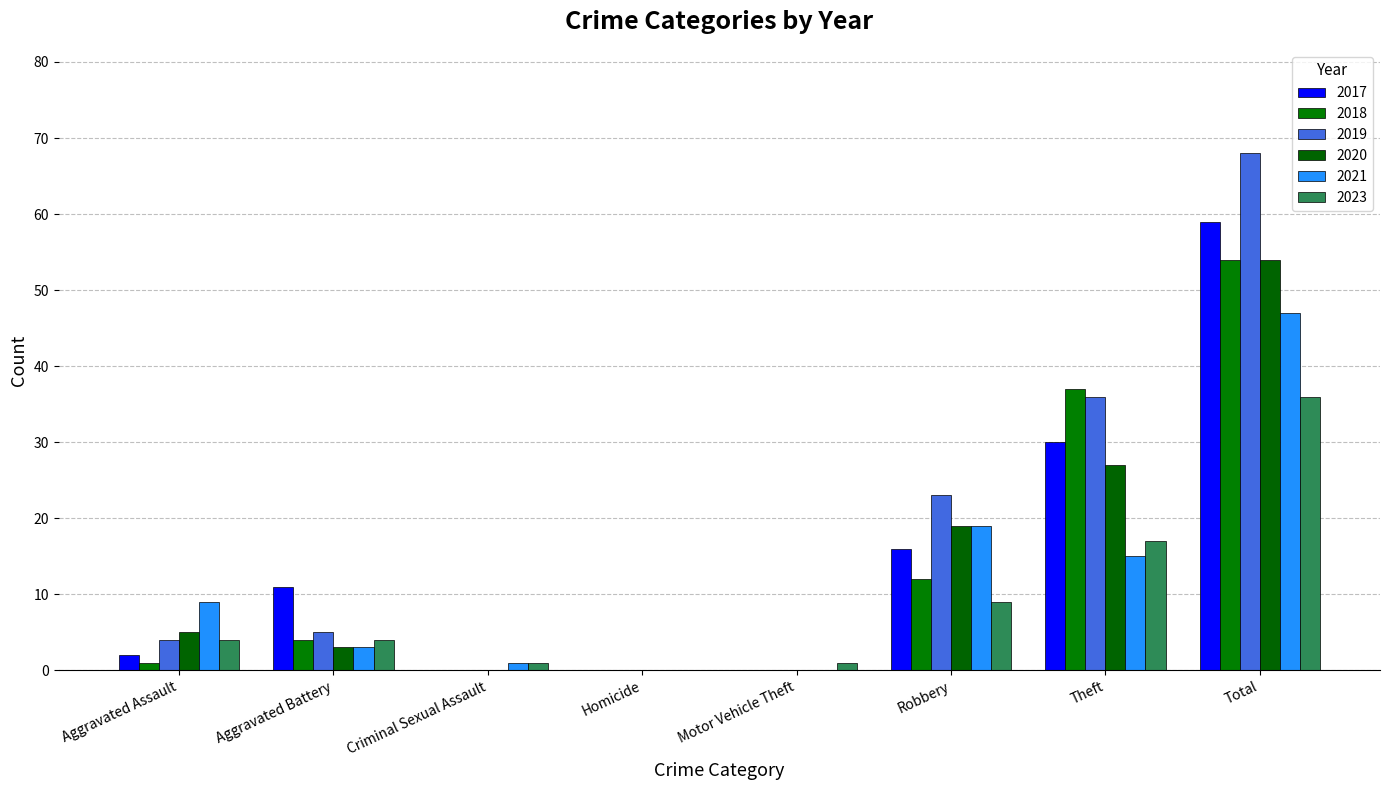

How many values in 2023 are above zero?

7